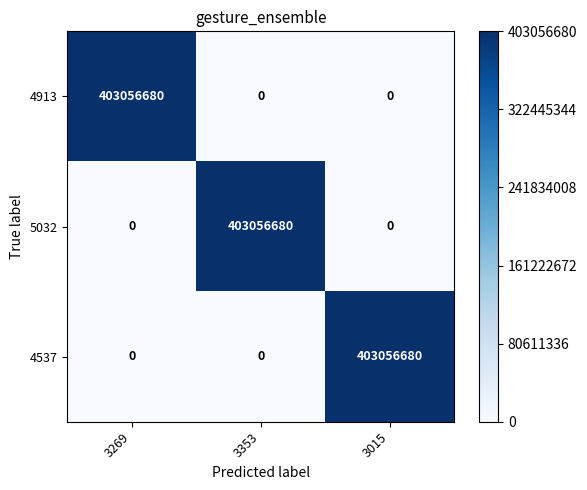

Reading left to right, transcribe all the data shown in this chart.

4913: 403056680	0	0
5032: 0	403056680	0
4537: 0	0	403056680